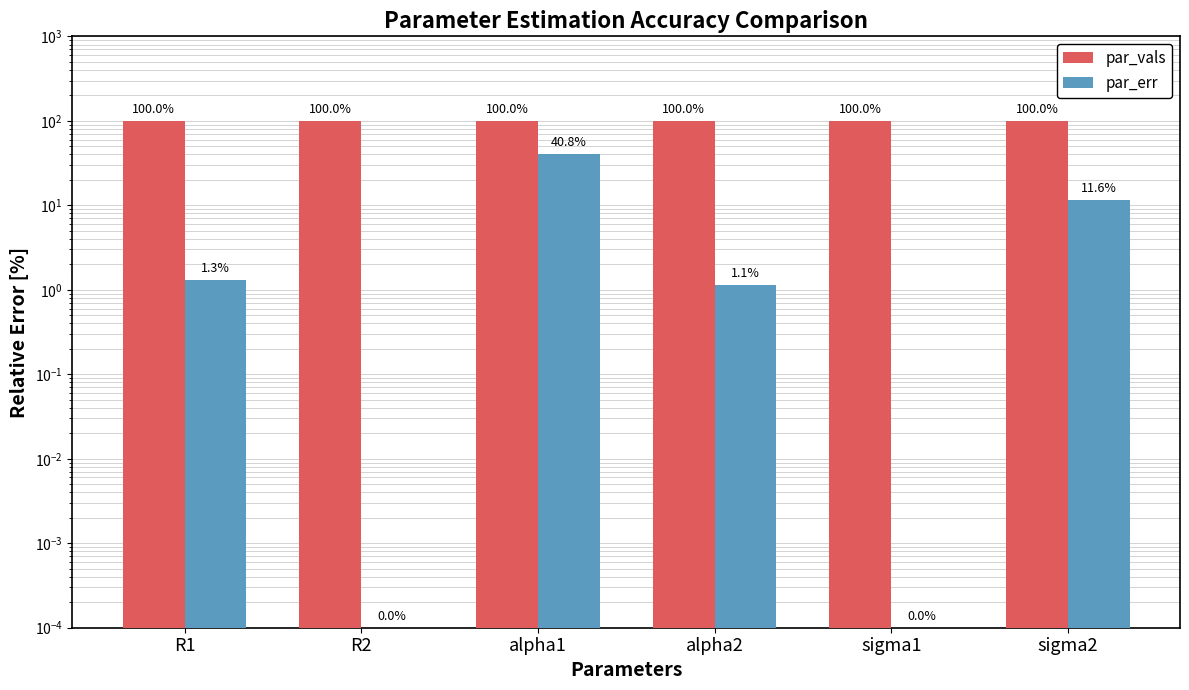

Which series changed the most between R1 and sigma2?

par_err